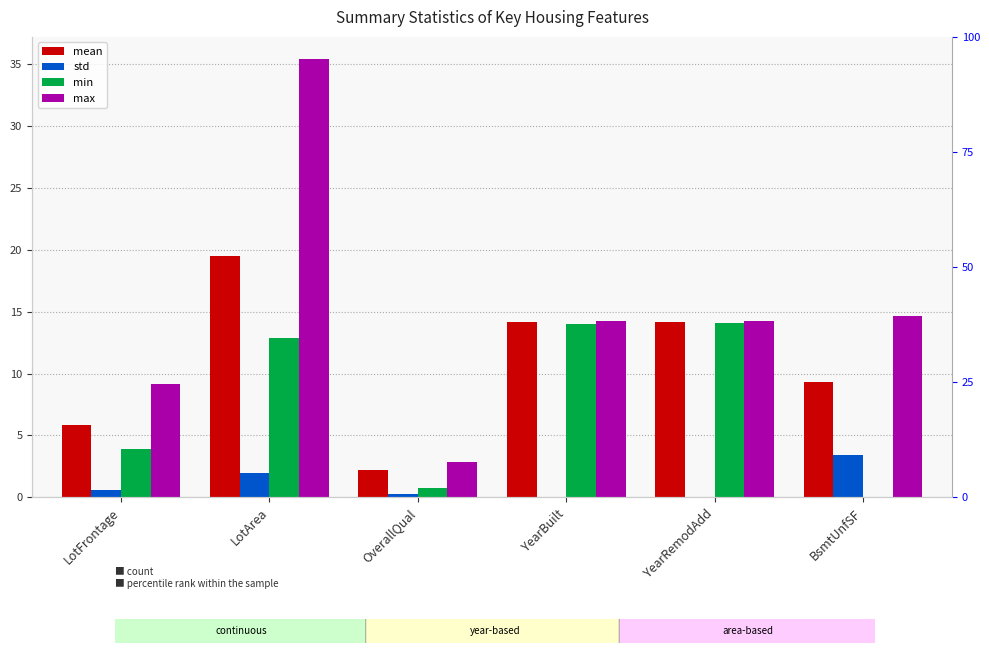

The min series shows 14.1 at YearRemodAdd. True or false?

True